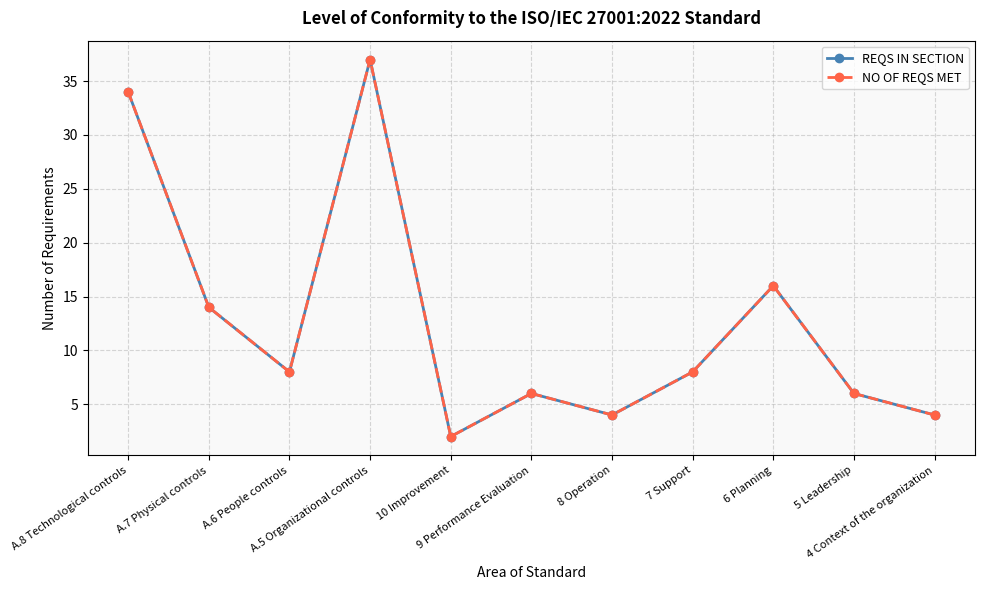

What is the minimum value shown in the chart?

2